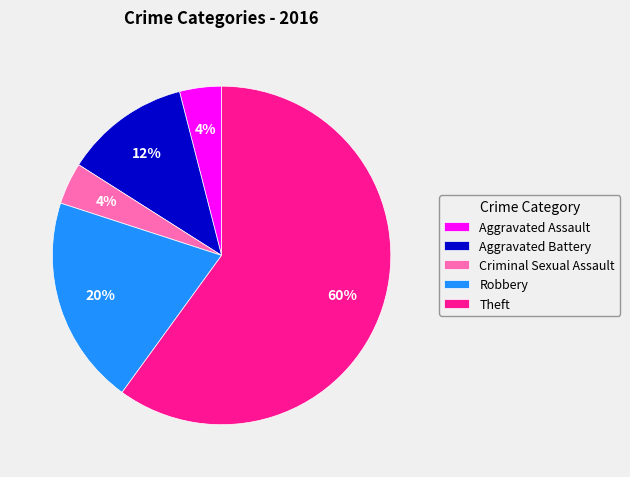

To the nearest percent, what is the combined percentage of Aggravated Battery and Robbery?

32%